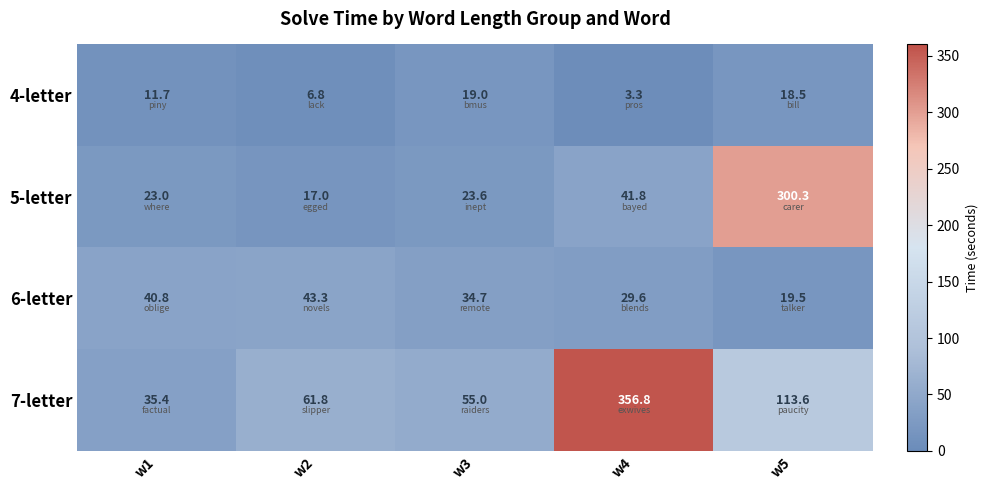

At how many categories does at least one series exceed 150?

2